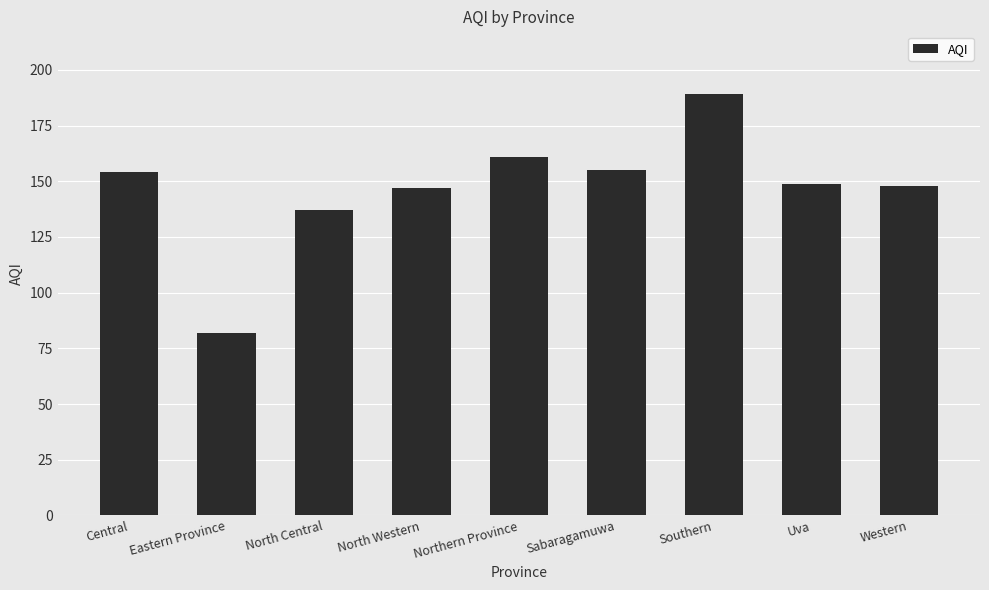

The chart shows a value of 70 at North Western. True or false?

False